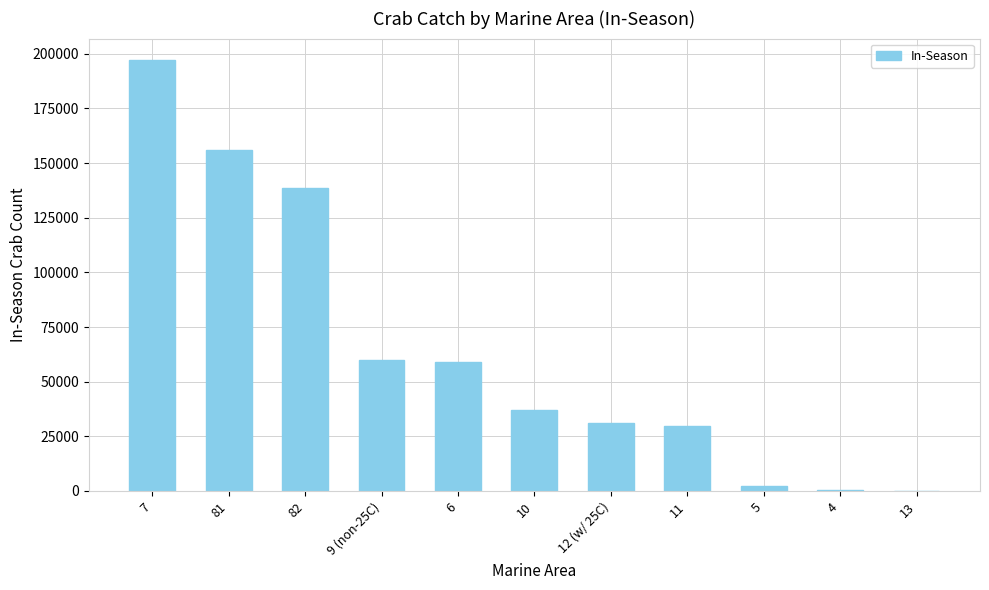

Is it true that the value at 6 is 58992?

True